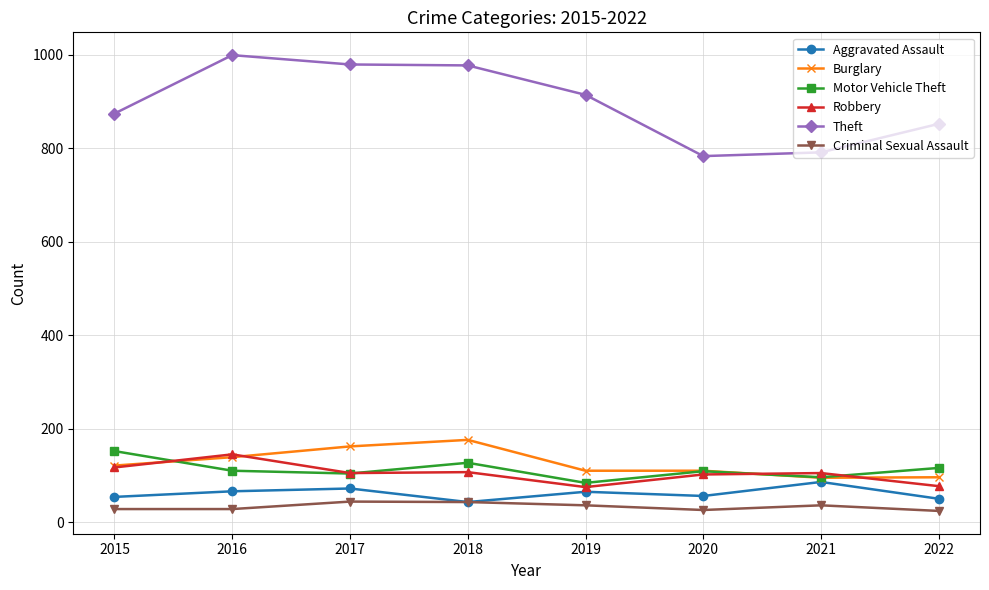

What is the sum of the Aggravated Assault values at 2020 and 2017?

128